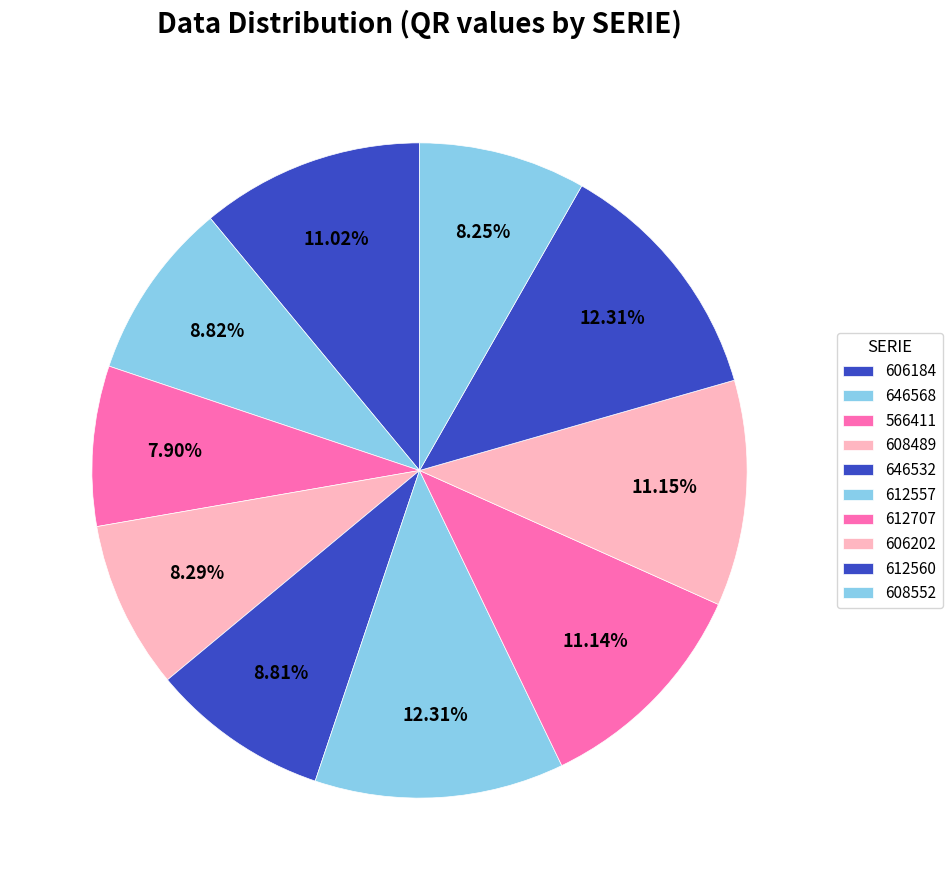

What percentage is the 608552 slice, to the nearest percent?

8%